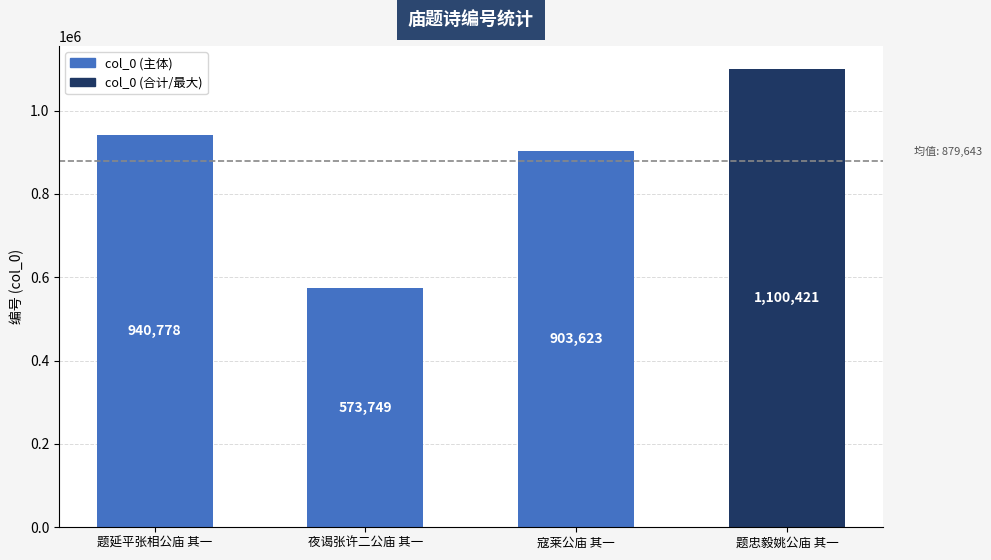

True or false: the data shows 386521 at 夜谒张许二公庙 其一.

False